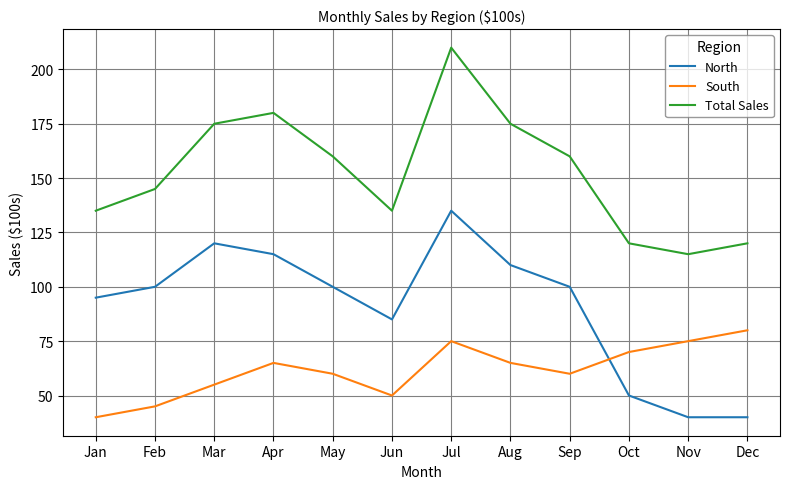

Reading left to right, extract all data points from this chart.

North: 95	100	120	115	100	85	135	110	100	50	40	40
South: 40	45	55	65	60	50	75	65	60	70	75	80
Total Sales: 135	145	175	180	160	135	210	175	160	120	115	120